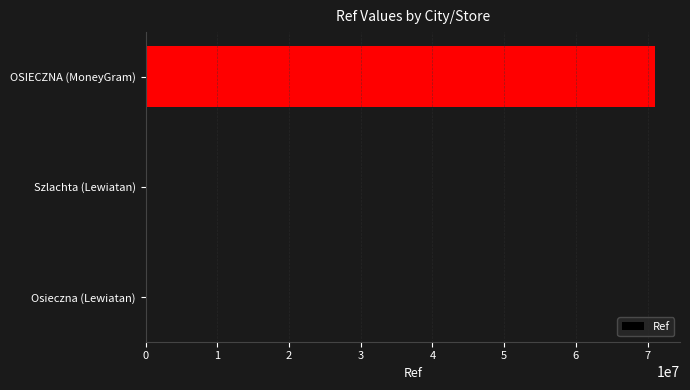

What is the average value?

23662375